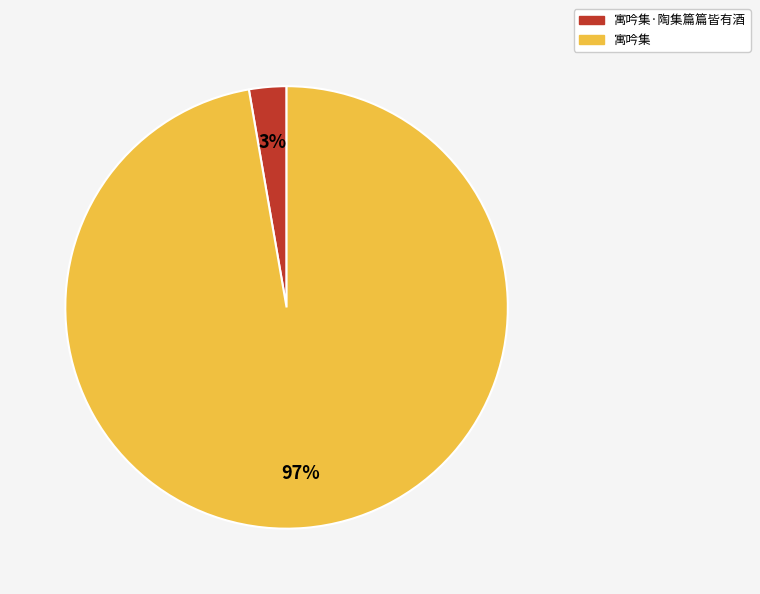

How many slices are in this pie chart?

2